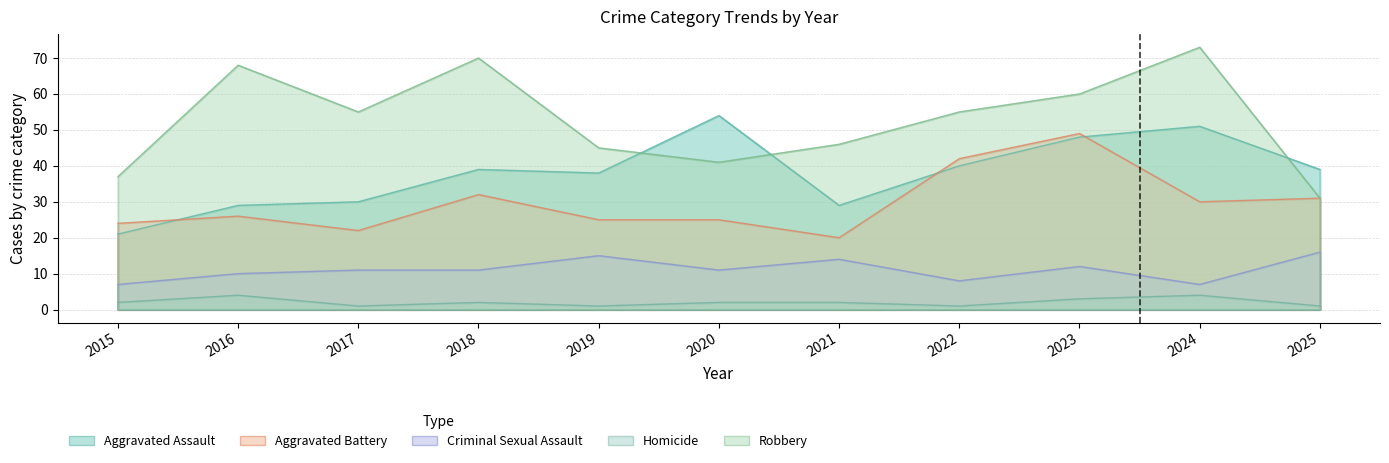

What is the approximate value of Criminal Sexual Assault at 2016?

10